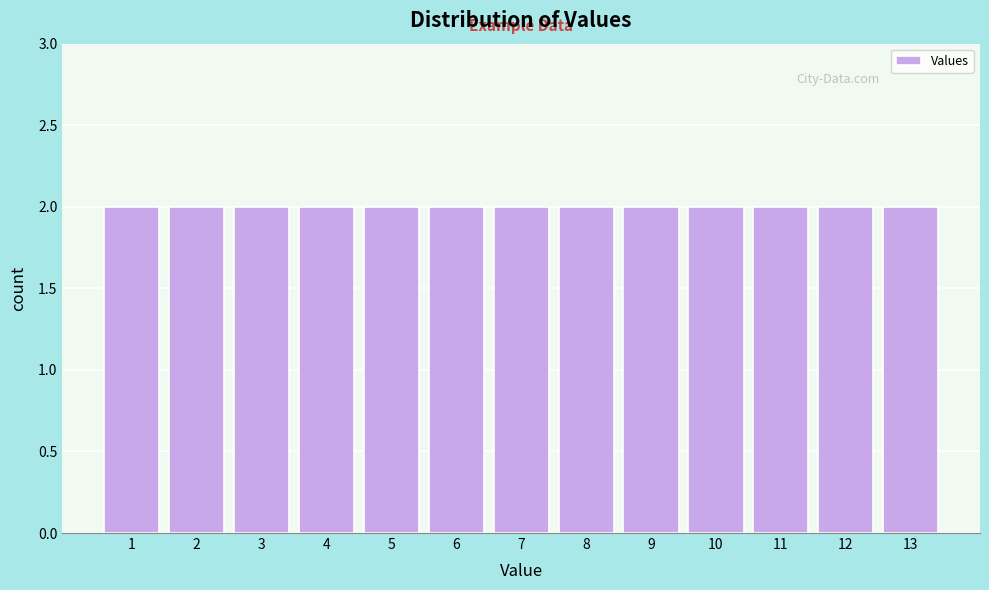

Reading left to right, transcribe this chart: for each bar, give the range it covers on the x-axis and its height. The values are not printed on the chart, so give them approximately, as read against the axis.

0.5 to 1.5: 2
1.5 to 2.5: 2
2.5 to 3.5: 2
3.5 to 4.5: 2
4.5 to 5.5: 2
5.5 to 6.5: 2
6.5 to 7.5: 2
7.5 to 8.5: 2
8.5 to 9.5: 2
9.5 to 10.5: 2
10.5 to 11.5: 2
11.5 to 12.5: 2
12.5 to 13.5: 2